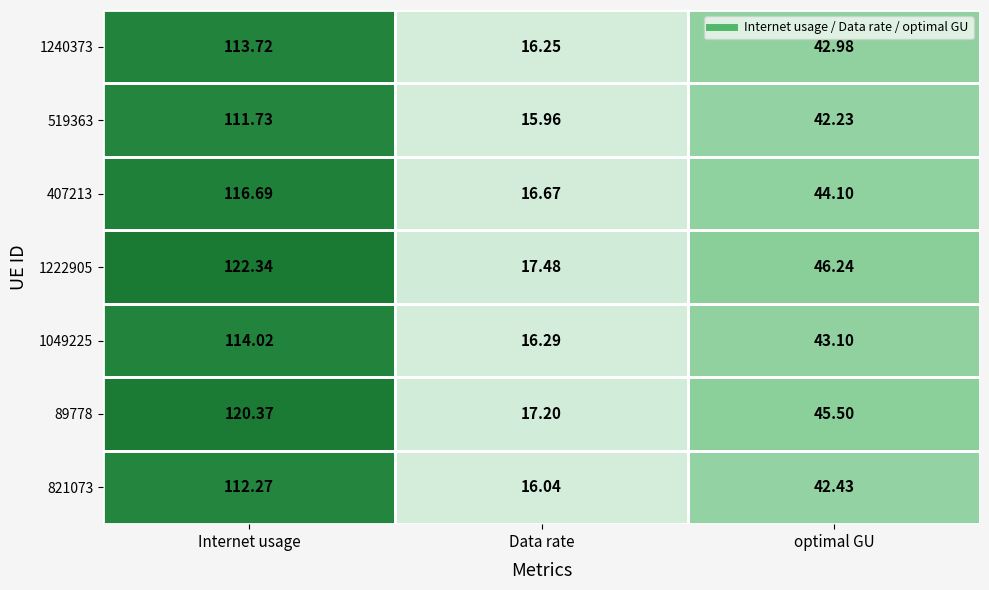

What is the maximum value shown in the chart?

122.3